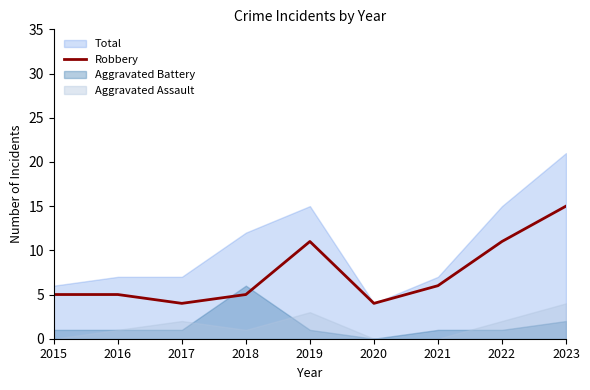

What is the minimum value for Robbery?

4